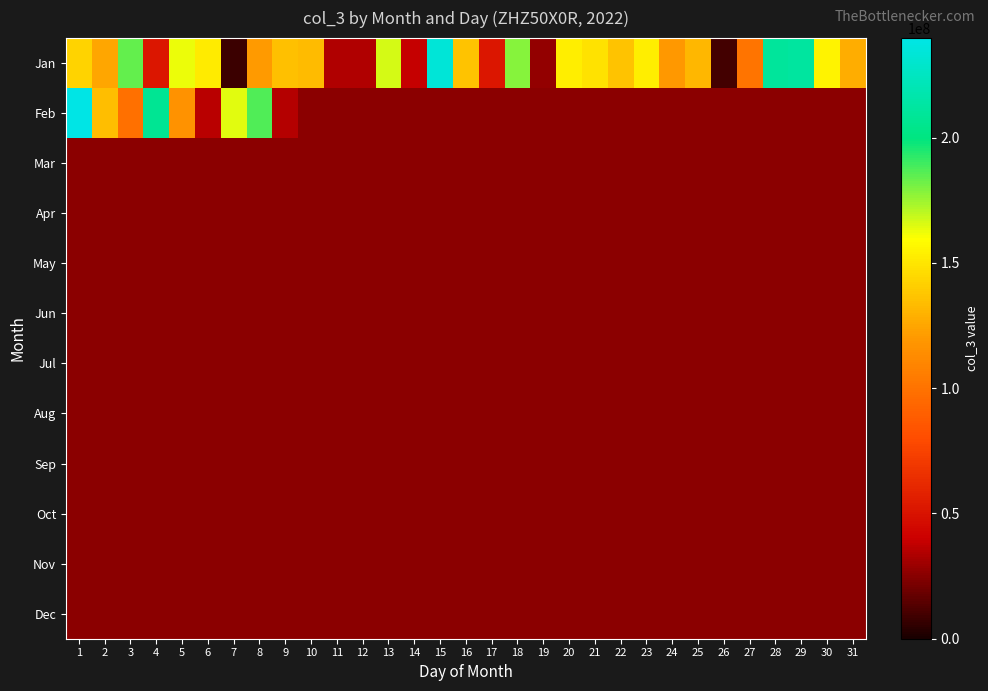

Reading left to right, transcribe all the data shown in this chart.

Jan: 1=142552624	2=125305880	3=184090288	4=52322208	5=162489592	6=151888272	7=8057392	8=120730848	9=135493736	10=133159152	11=34561696	12=34561696	13=166204624	14=38555792	15=233837360	16=136441296	17=52277040	18=177970000	19=27827792	20=153074312	21=148371224	22=136604808	23=152962480	24=119569304	25=131977144	26=9851512	27=101081176	28=209840616	29=212102864	30=155205192	31=127772128
Feb: 1=239681648	2=134161472	3=98336664	4=207180968	5=117026880	6=35605048	7=164016616	8=187187264	9=35413160	10=0	11=0	12=0	13=0	14=0	15=0	16=0	17=0	18=0	19=0	20=0	21=0	22=0	23=0	24=0	25=0	26=0	27=0	28=0	29=0	30=0	31=0
Mar: 1=0	2=0	3=0	4=0	5=0	6=0	7=0	8=0	9=0	10=0	11=0	12=0	13=0	14=0	15=0	16=0	17=0	18=0	19=0	20=0	21=0	22=0	23=0	24=0	25=0	26=0	27=0	28=0	29=0	30=0	31=0
Apr: 1=0	2=0	3=0	4=0	5=0	6=0	7=0	8=0	9=0	10=0	11=0	12=0	13=0	14=0	15=0	16=0	17=0	18=0	19=0	20=0	21=0	22=0	23=0	24=0	25=0	26=0	27=0	28=0	29=0	30=0	31=0
May: 1=0	2=0	3=0	4=0	5=0	6=0	7=0	8=0	9=0	10=0	11=0	12=0	13=0	14=0	15=0	16=0	17=0	18=0	19=0	20=0	21=0	22=0	23=0	24=0	25=0	26=0	27=0	28=0	29=0	30=0	31=0
Jun: 1=0	2=0	3=0	4=0	5=0	6=0	7=0	8=0	9=0	10=0	11=0	12=0	13=0	14=0	15=0	16=0	17=0	18=0	19=0	20=0	21=0	22=0	23=0	24=0	25=0	26=0	27=0	28=0	29=0	30=0	31=0
Jul: 1=0	2=0	3=0	4=0	5=0	6=0	7=0	8=0	9=0	10=0	11=0	12=0	13=0	14=0	15=0	16=0	17=0	18=0	19=0	20=0	21=0	22=0	23=0	24=0	25=0	26=0	27=0	28=0	29=0	30=0	31=0
Aug: 1=0	2=0	3=0	4=0	5=0	6=0	7=0	8=0	9=0	10=0	11=0	12=0	13=0	14=0	15=0	16=0	17=0	18=0	19=0	20=0	21=0	22=0	23=0	24=0	25=0	26=0	27=0	28=0	29=0	30=0	31=0
Sep: 1=0	2=0	3=0	4=0	5=0	6=0	7=0	8=0	9=0	10=0	11=0	12=0	13=0	14=0	15=0	16=0	17=0	18=0	19=0	20=0	21=0	22=0	23=0	24=0	25=0	26=0	27=0	28=0	29=0	30=0	31=0
Oct: 1=0	2=0	3=0	4=0	5=0	6=0	7=0	8=0	9=0	10=0	11=0	12=0	13=0	14=0	15=0	16=0	17=0	18=0	19=0	20=0	21=0	22=0	23=0	24=0	25=0	26=0	27=0	28=0	29=0	30=0	31=0
Nov: 1=0	2=0	3=0	4=0	5=0	6=0	7=0	8=0	9=0	10=0	11=0	12=0	13=0	14=0	15=0	16=0	17=0	18=0	19=0	20=0	21=0	22=0	23=0	24=0	25=0	26=0	27=0	28=0	29=0	30=0	31=0
Dec: 1=0	2=0	3=0	4=0	5=0	6=0	7=0	8=0	9=0	10=0	11=0	12=0	13=0	14=0	15=0	16=0	17=0	18=0	19=0	20=0	21=0	22=0	23=0	24=0	25=0	26=0	27=0	28=0	29=0	30=0	31=0